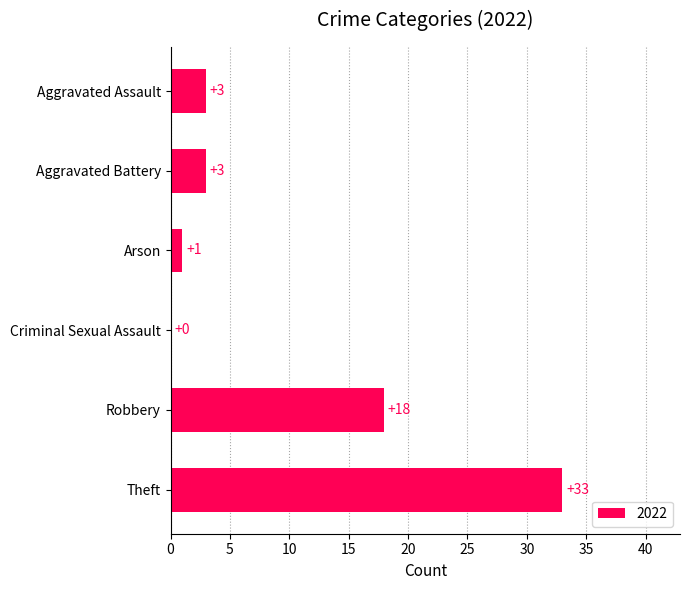

What is the maximum value shown in the chart?

33